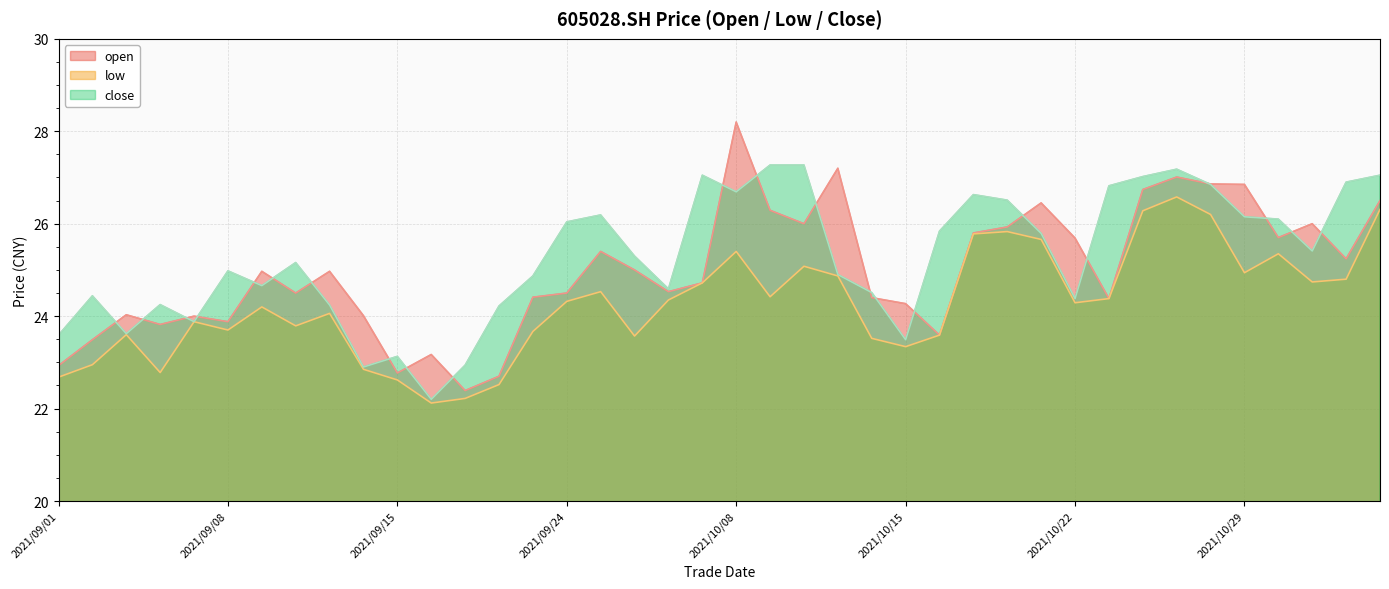

Rank the series by their average value, from highest to lowest.

close, open, low